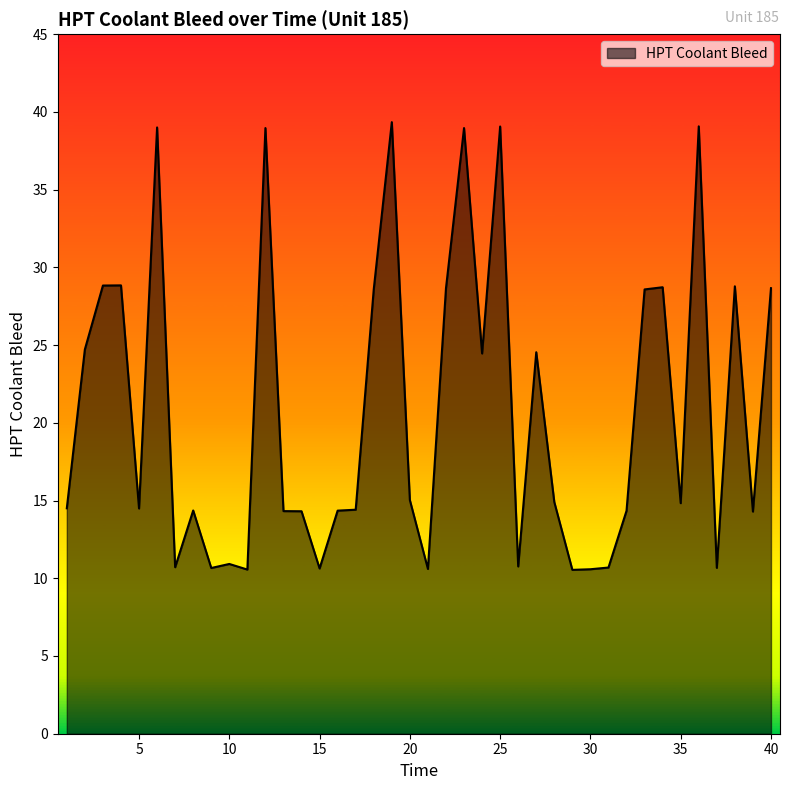

What is the minimum value shown in the chart?

10.5